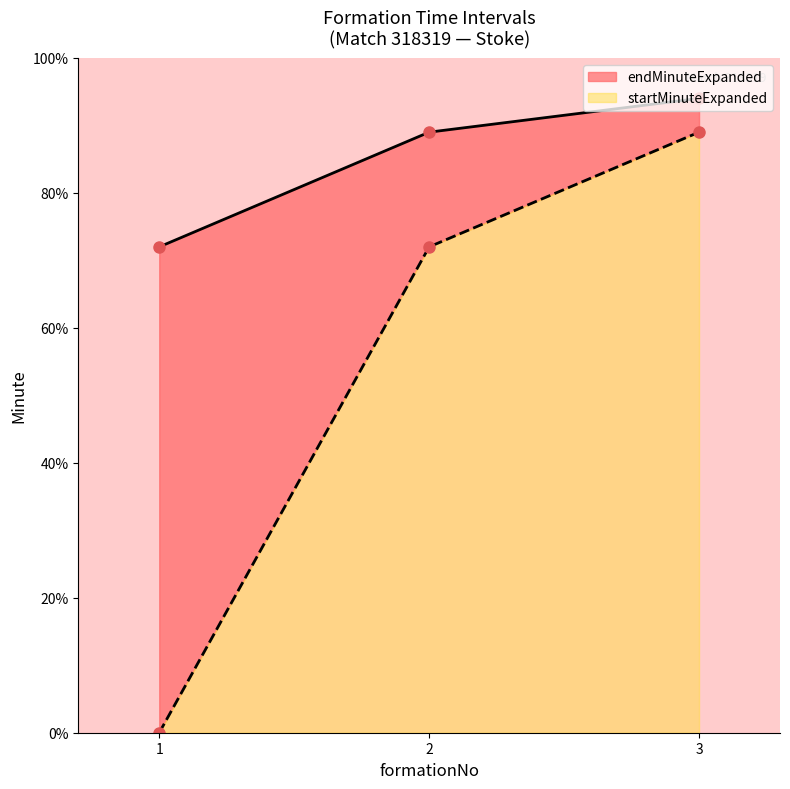

True or false: endMinuteExpanded has a value of 94 at 3.

True